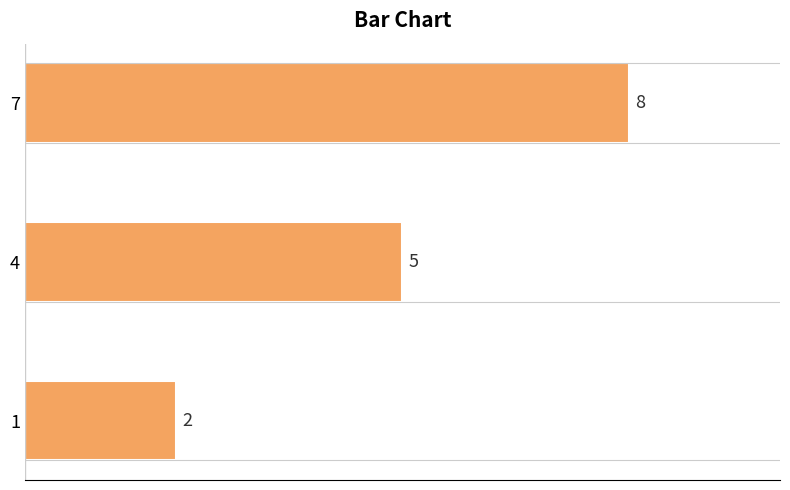

What is the average value?

5